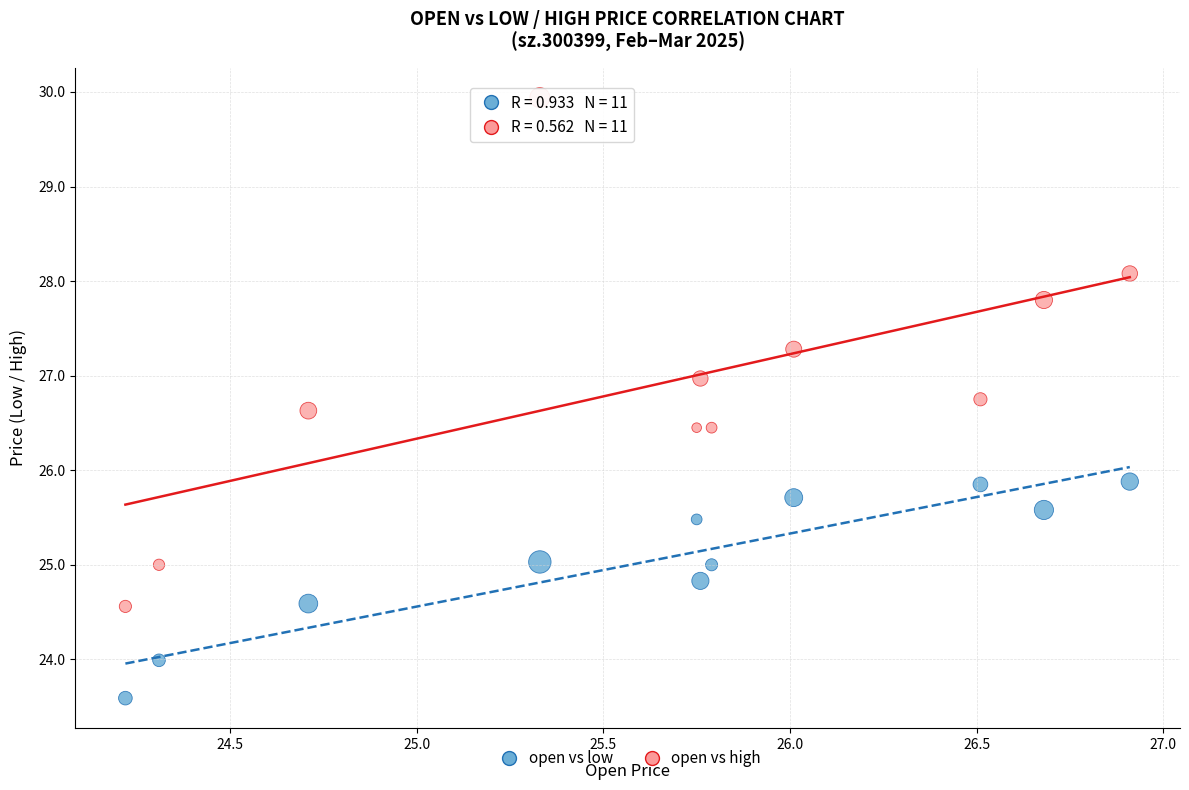

Across all data points, what is the range of X values (max minus min)?

2.7